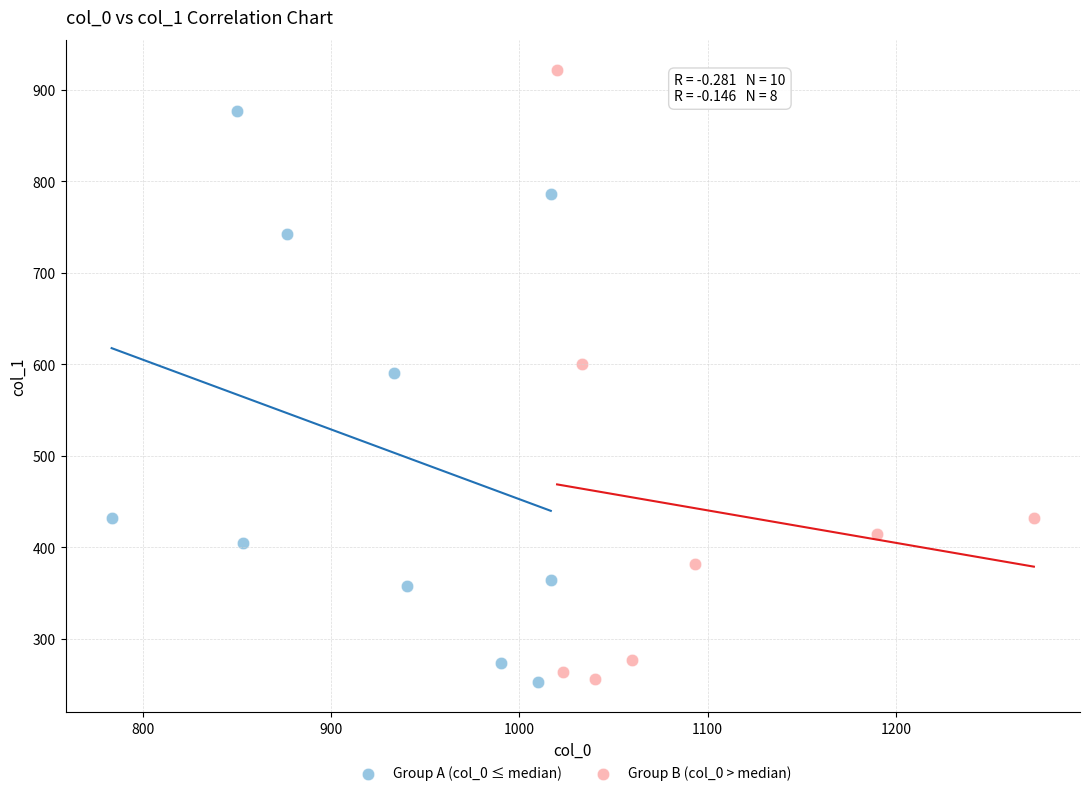

Which series reaches the maximum Y coordinate?

Group B (col_0 > median)